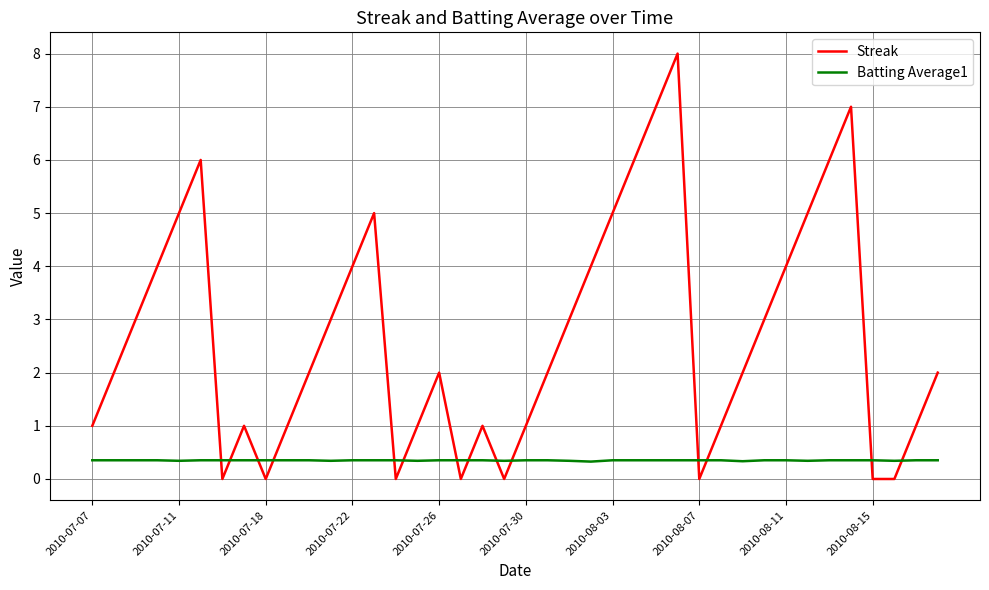

List the series in order of their overall mean, highest first.

Streak, Batting Average1